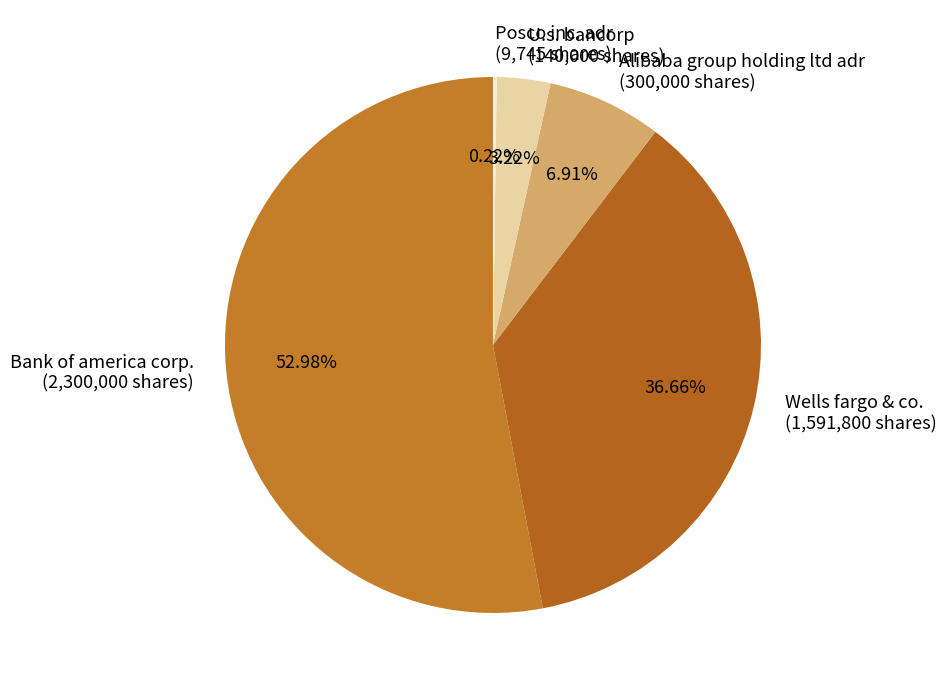

Is the sum of Alibaba group holding ltd adr and Wells fargo & co. greater than half?

No